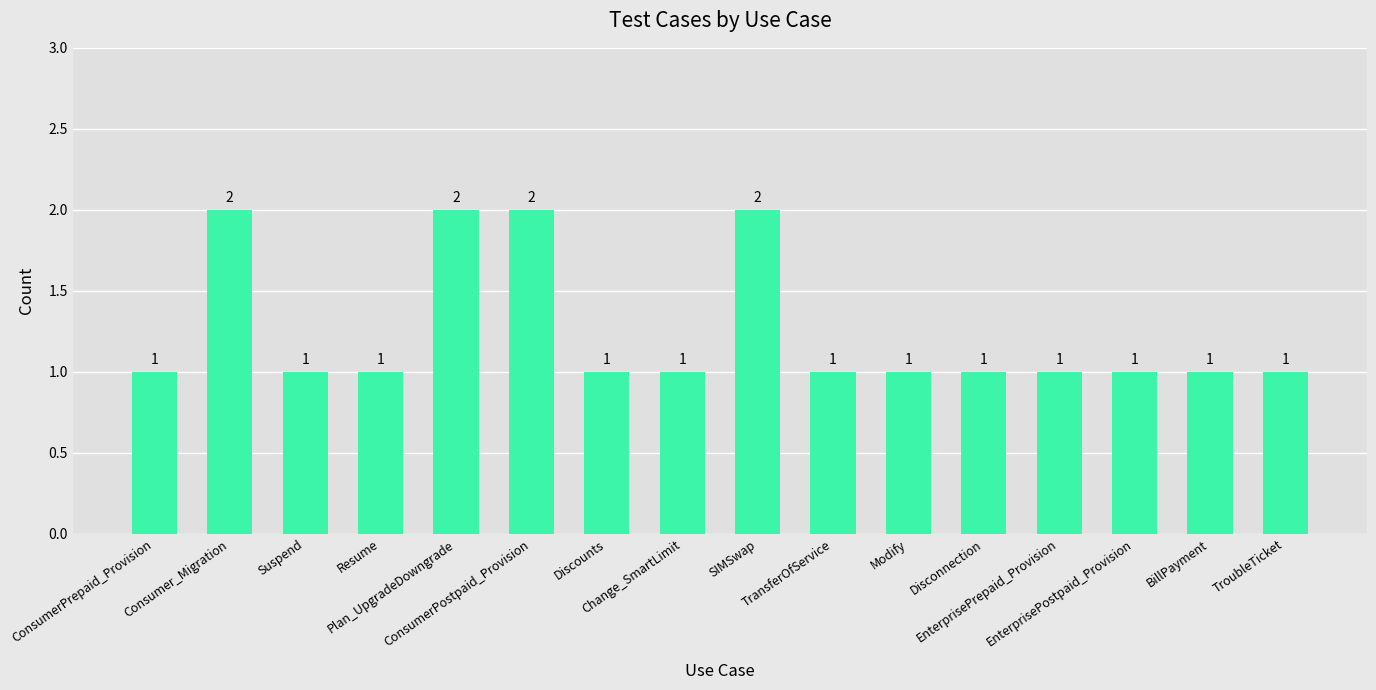

Are the bars grouped side by side (vs. stacked)?

No